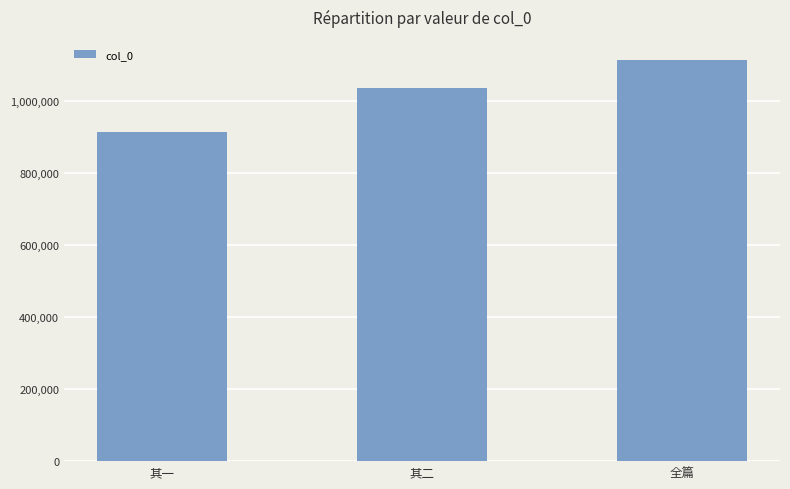

Is it true that the value at 其一 is 377435?

False